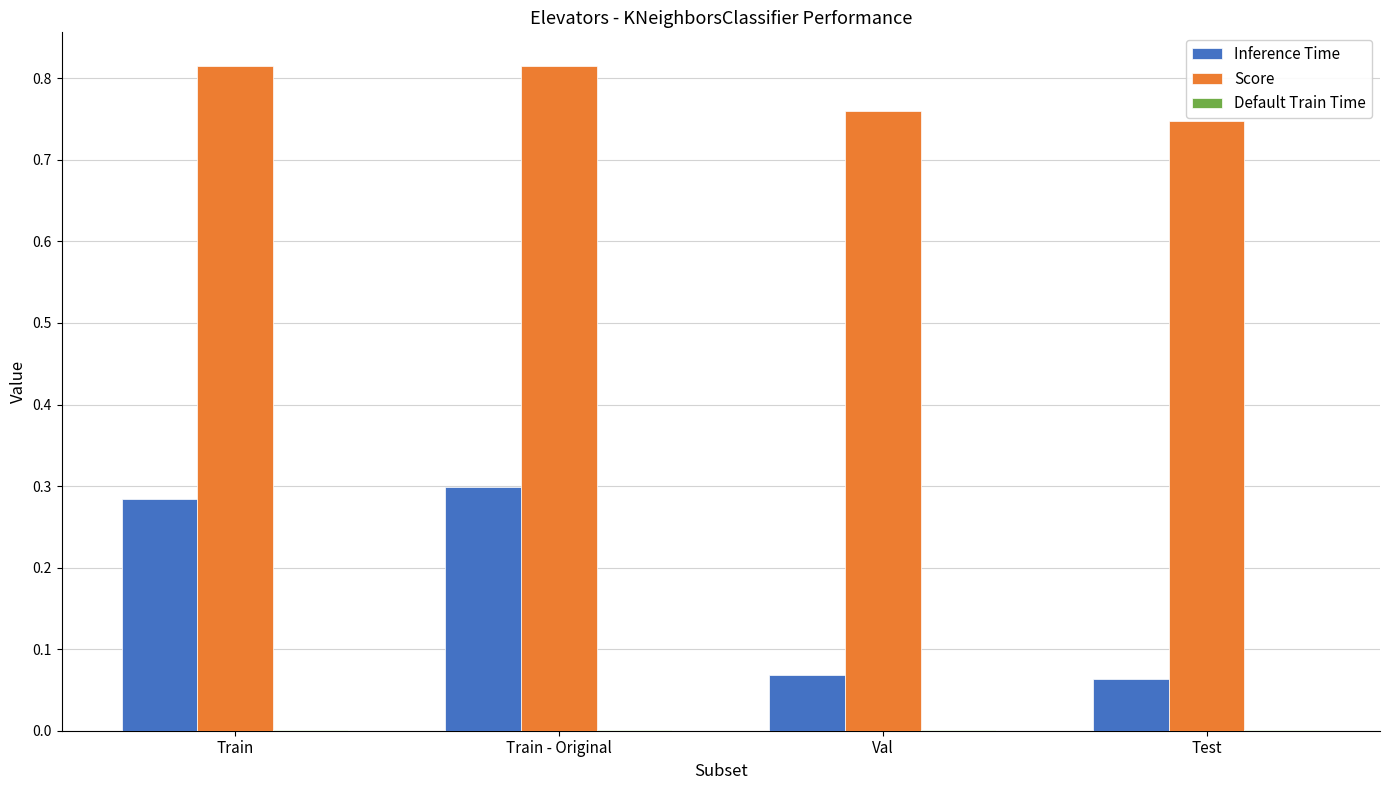

What is the sum of all Score values?

3.1